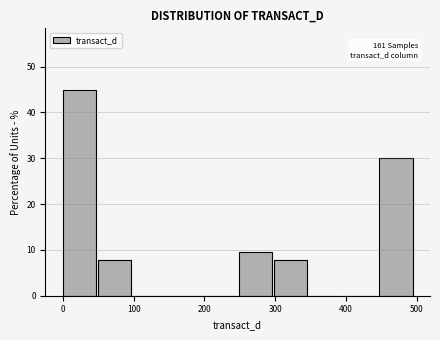

Which range on the x-axis has the tallest bar?

0 to 50